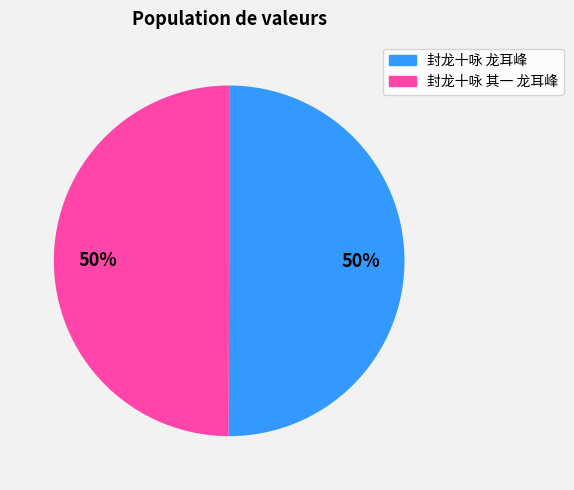

Do 封龙十咏 龙耳峰 and 封龙十咏 其一 龙耳峰 together represent more than half of the pie?

Yes